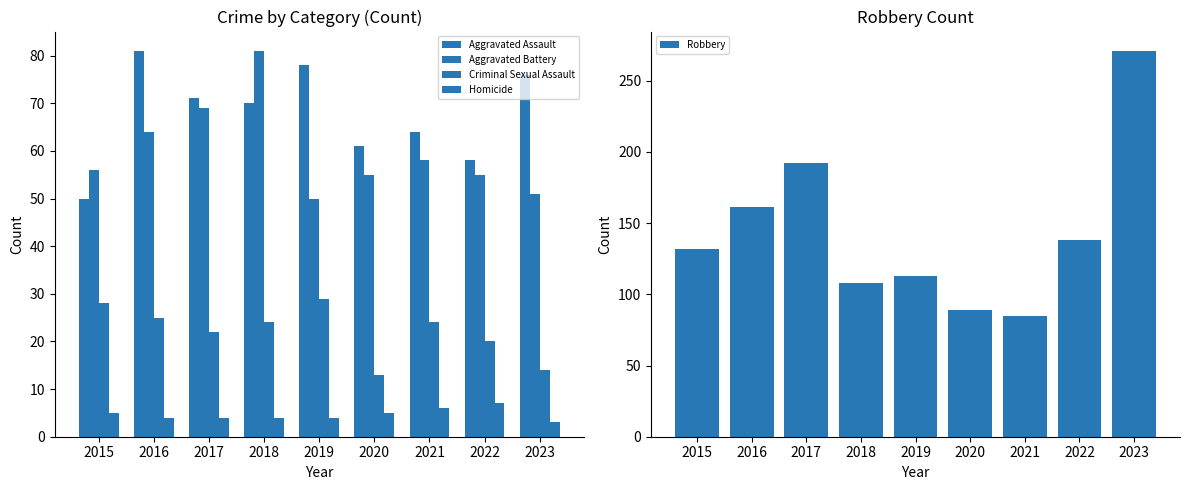

What is the spread (max minus min) of values at 2021?

79